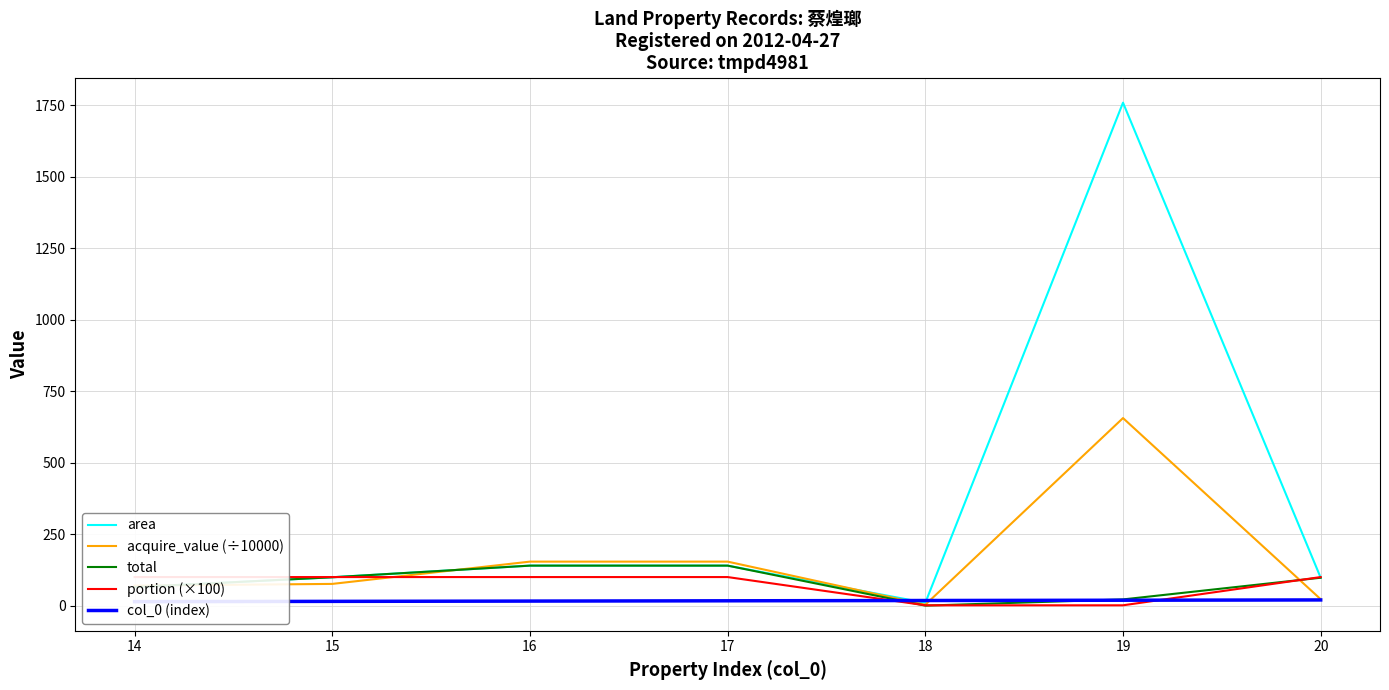

Where does the total series first go above 97?

15